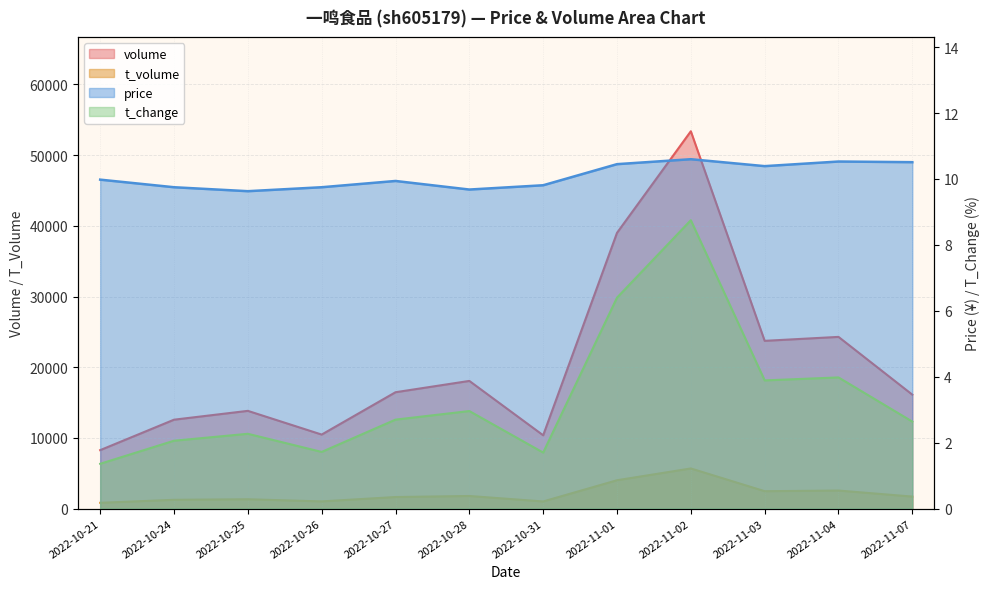

Read the volume value at 2022-10-31.

10372.0